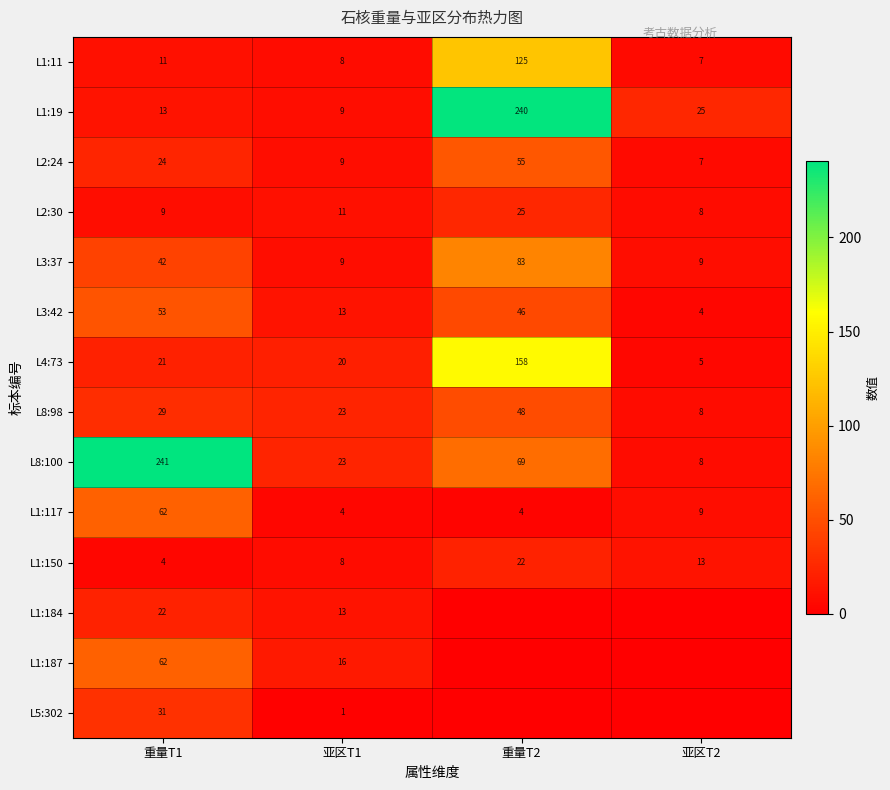

Rank the categories by L1:150 value from lowest to highest.

重量T1, 亚区T1, 亚区T2, 重量T2